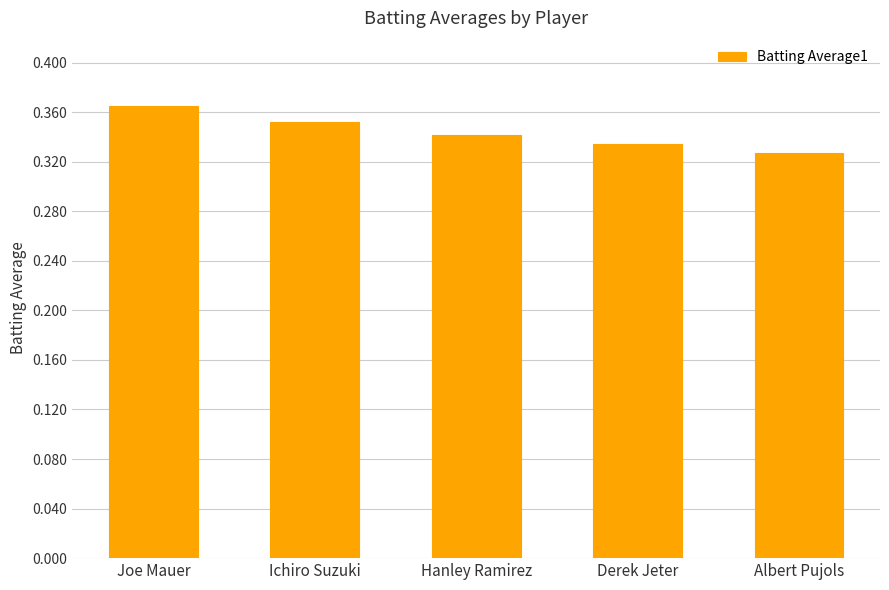

The chart shows a value of 0.1 at Derek Jeter. True or false?

False